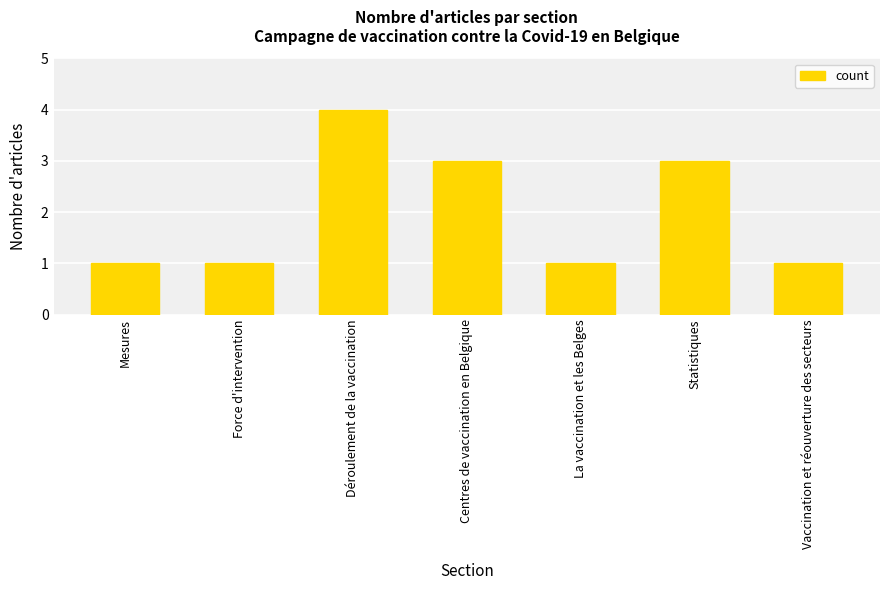

Count the values in the range 1 to 3.

6